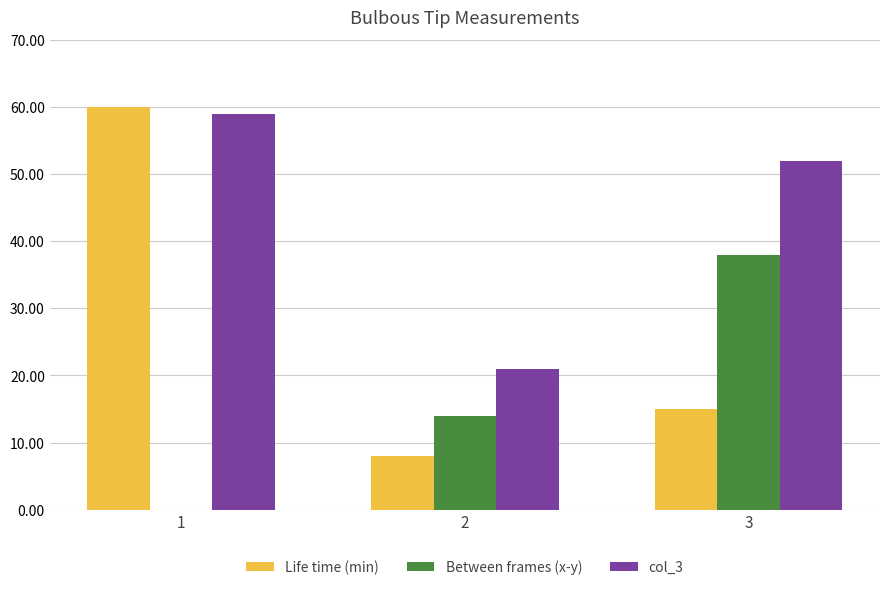

How many Between frames (x-y) values are between 0 and 38?

3